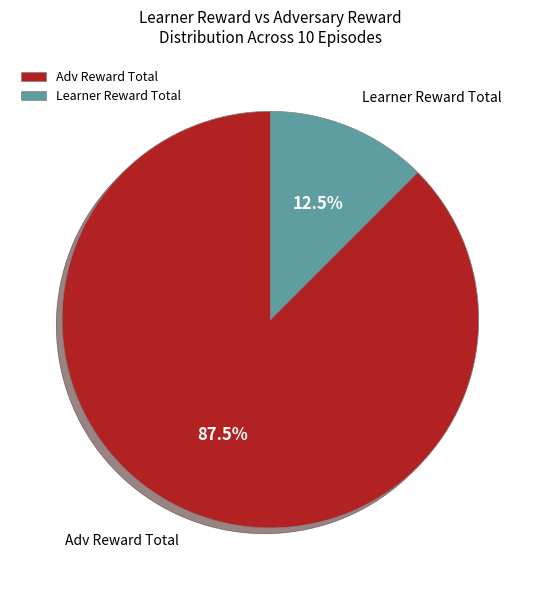

Does Learner Reward Total represent more than half of the total?

No